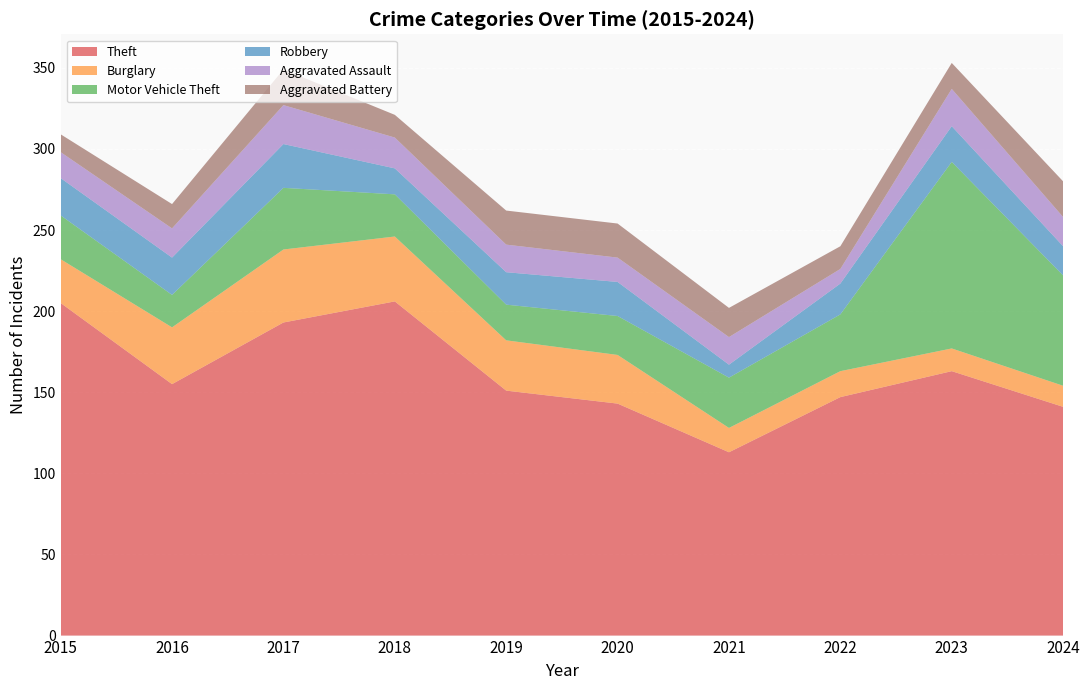

Reading left to right, extract all data points from this chart.

Theft: 205	155	193	206	151	143	113	147	163	141
Burglary: 27	35	45	40	31	30	15	16	14	13
Motor Vehicle Theft: 27	20	38	26	22	24	31	35	115	68
Robbery: 23	23	27	16	20	21	8	19	22	18
Aggravated Assault: 16	18	24	19	17	15	17	9	23	18
Aggravated Battery: 11	15	22	14	21	21	18	14	16	22